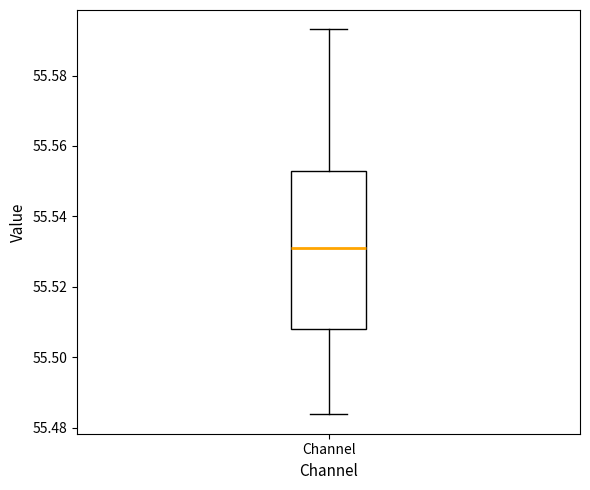

Read this box plot against the y-axis: the position of the median line, the range covered by the box, and the ends of both whiskers. The values are not printed on the chart, so give them approximately, as read against the axis.

median 55.530, box 55.508 to 55.554, whiskers 55.484 to 55.594